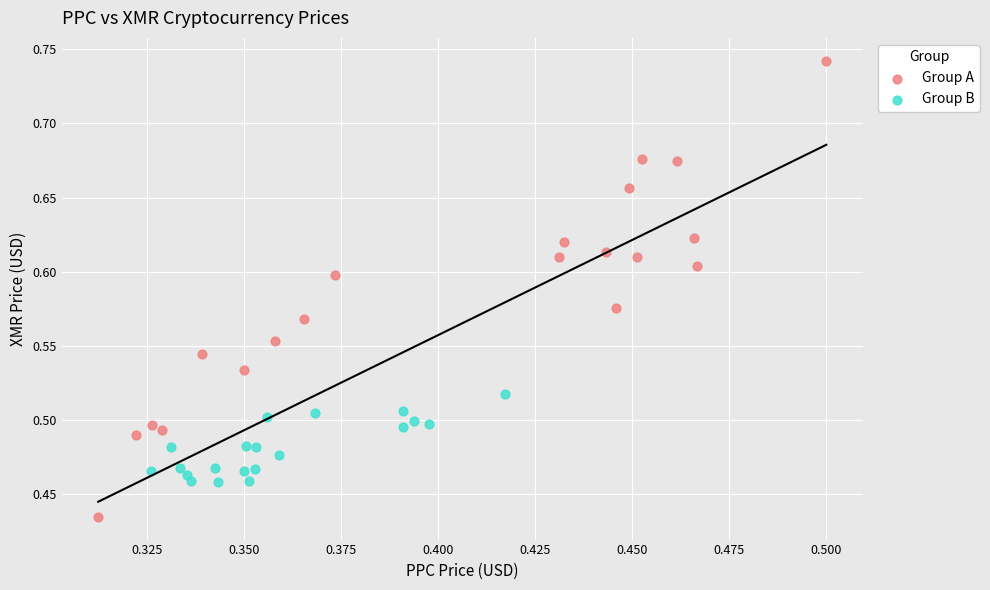

What are all the series names shown in the legend?

Group A, Group B